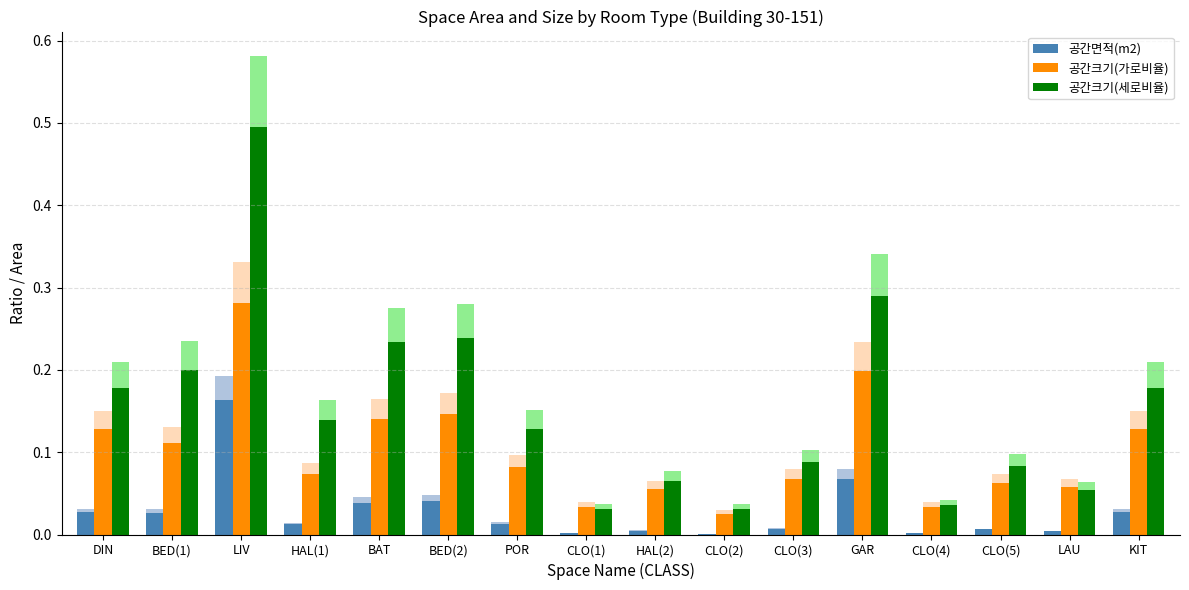

Reading right to left, list all the values displayed in this chart.

공간면적(m2): KIT=0.0	LAU=0.0	CLO(5)=0.0	CLO(4)=0.0	GAR=0.1	CLO(3)=0.0	CLO(2)=0.0	HAL(2)=0.0	CLO(1)=0.0	POR=0.0	BED(2)=0.0	BAT=0.0	HAL(1)=0.0	LIV=0.2	BED(1)=0.0	DIN=0.0
공간크기(가로비율): KIT=0.1	LAU=0.1	CLO(5)=0.1	CLO(4)=0.0	GAR=0.2	CLO(3)=0.1	CLO(2)=0.0	HAL(2)=0.1	CLO(1)=0.0	POR=0.1	BED(2)=0.1	BAT=0.1	HAL(1)=0.1	LIV=0.3	BED(1)=0.1	DIN=0.1
공간크기(세로비율): KIT=0.2	LAU=0.1	CLO(5)=0.1	CLO(4)=0.0	GAR=0.3	CLO(3)=0.1	CLO(2)=0.0	HAL(2)=0.1	CLO(1)=0.0	POR=0.1	BED(2)=0.2	BAT=0.2	HAL(1)=0.1	LIV=0.5	BED(1)=0.2	DIN=0.2